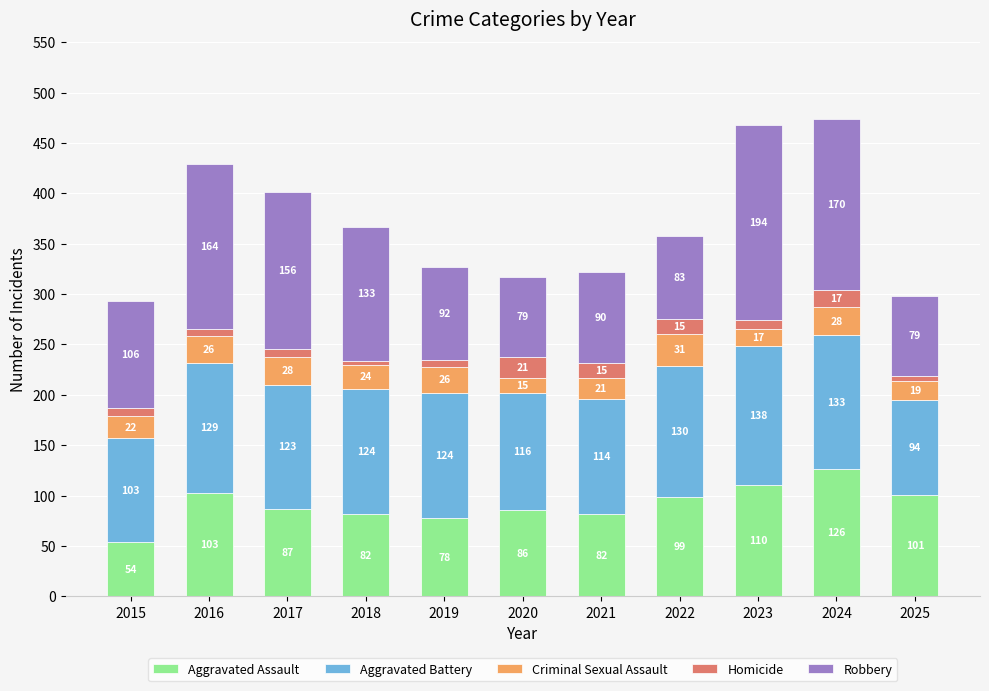

At which category is the sum across all series the highest?

2024